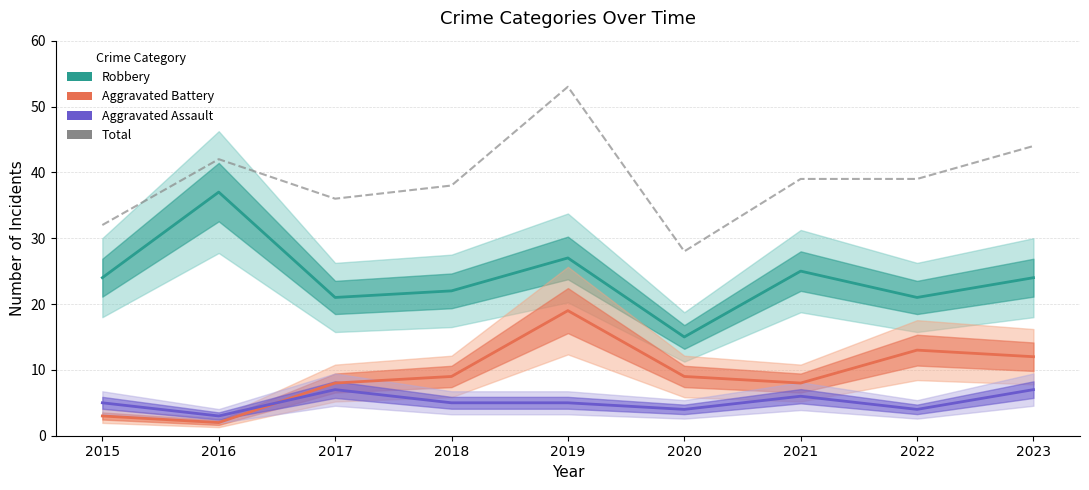

What is the difference between the highest and lowest values at 2018?

33